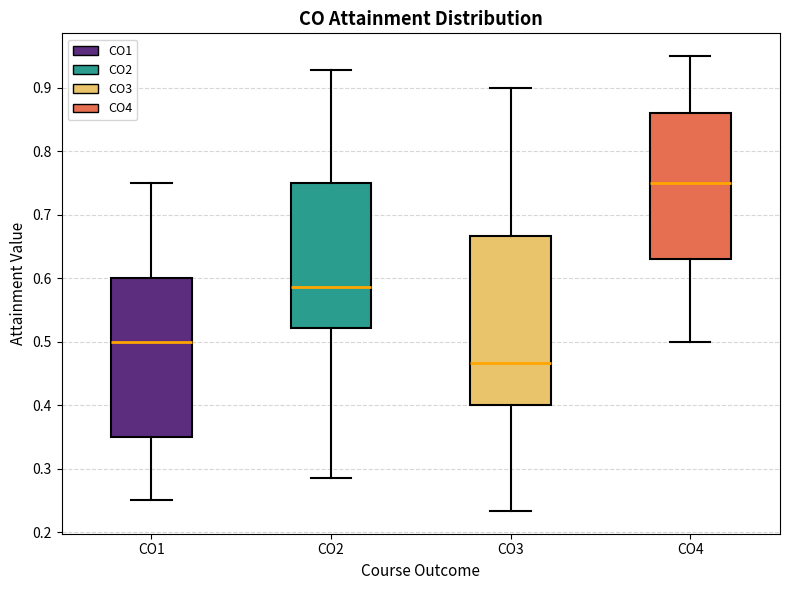

Reading left to right, transcribe this box plot: for each box, give where its median line is, the range the box spans, and where its two whiskers end, as read against the y-axis. The values are not printed on the chart, so give them approximately, as read against the axis.

CO1: median 0.50, box 0.35 to 0.60, whiskers 0.25 to 0.75
CO2: median 0.59, box 0.52 to 0.75, whiskers 0.29 to 0.93
CO3: median 0.47, box 0.40 to 0.67, whiskers 0.23 to 0.90
CO4: median 0.75, box 0.63 to 0.86, whiskers 0.50 to 0.95